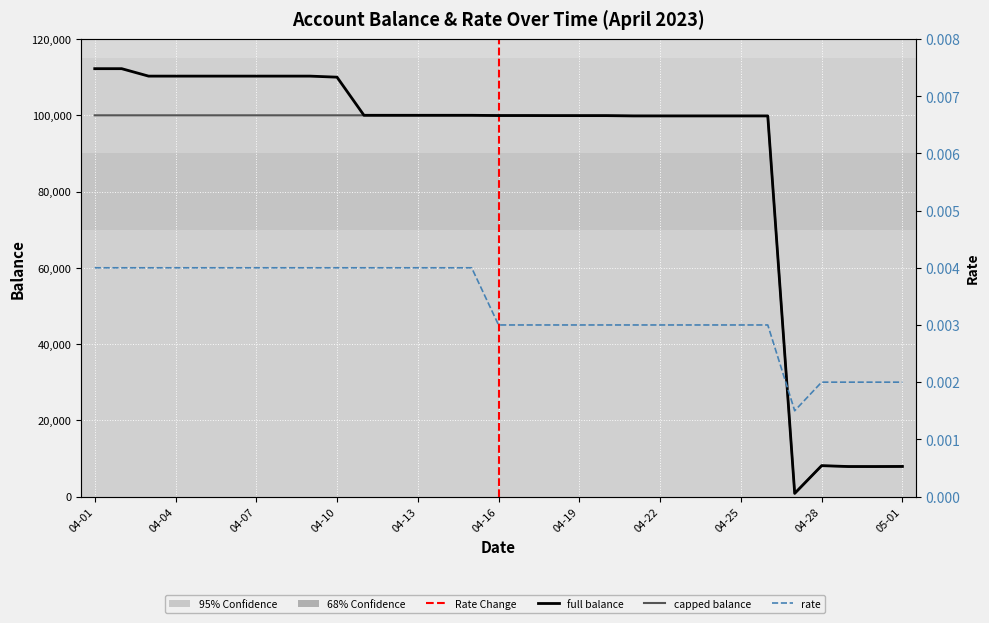

True or false: rate and full intersect in this chart.

False